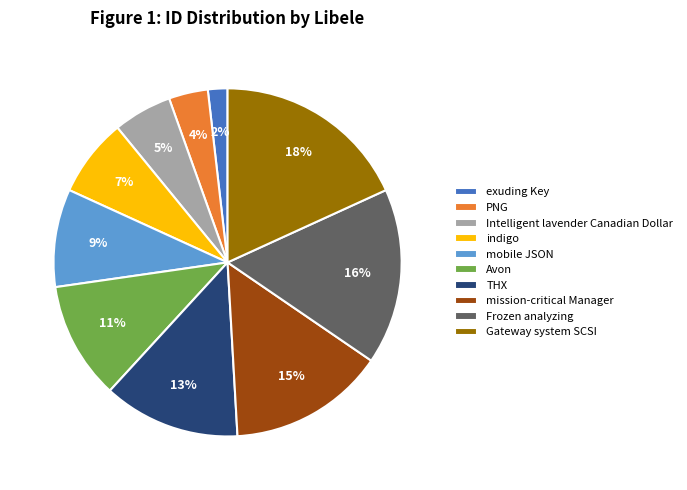

Between Avon and exuding Key, which is larger?

Avon